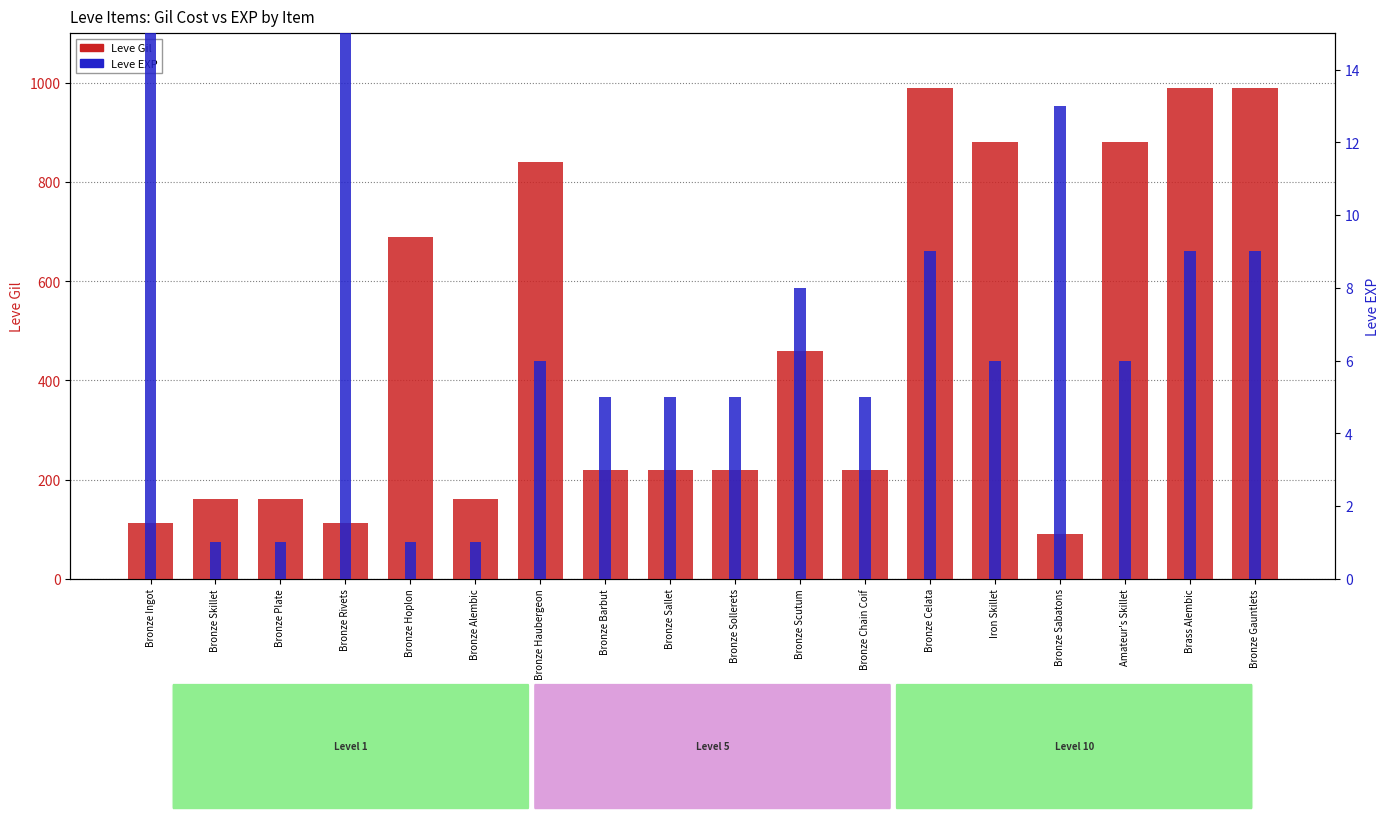

What is the maximum value shown in the chart?

990